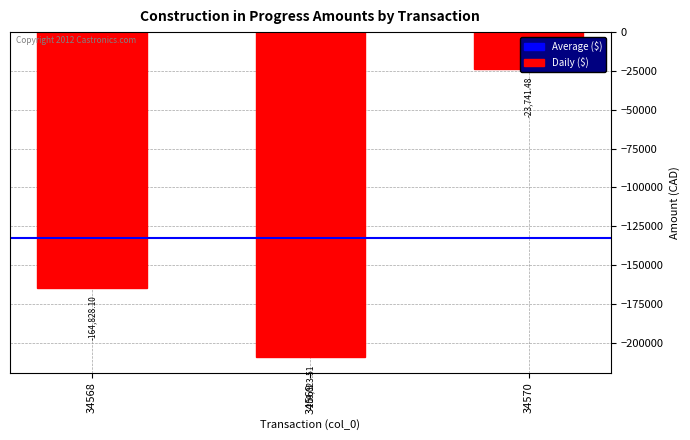

Rank the categories by value from highest to lowest.

34570, 34568, 34569